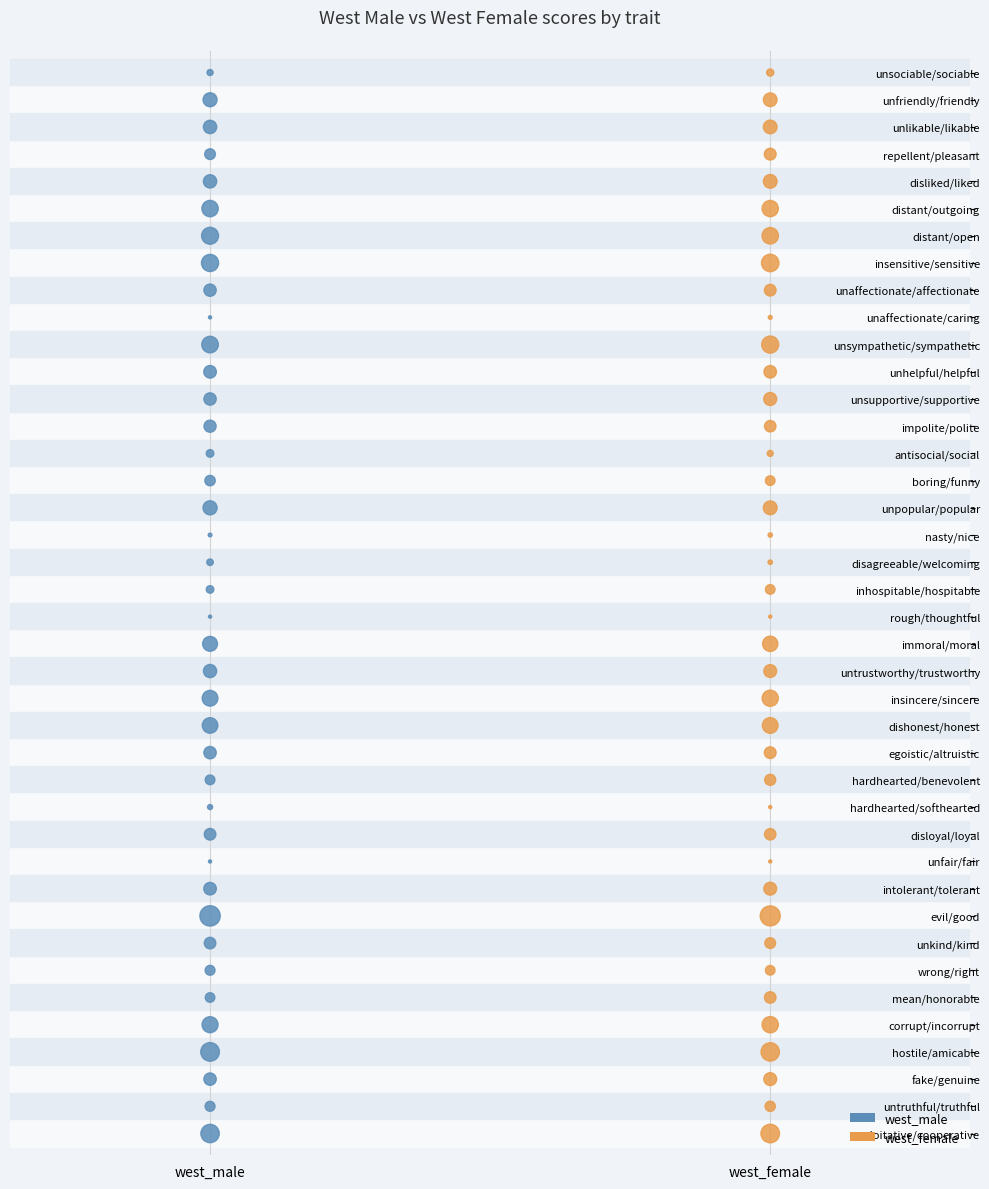

What are all the series names shown in the legend?

west_male, west_female